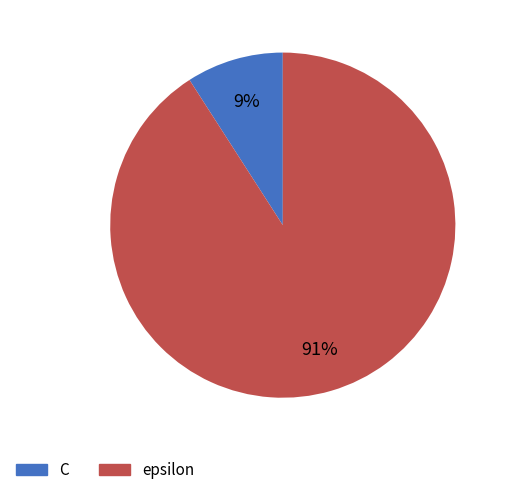

Is the sum of epsilon and C greater than half?

Yes